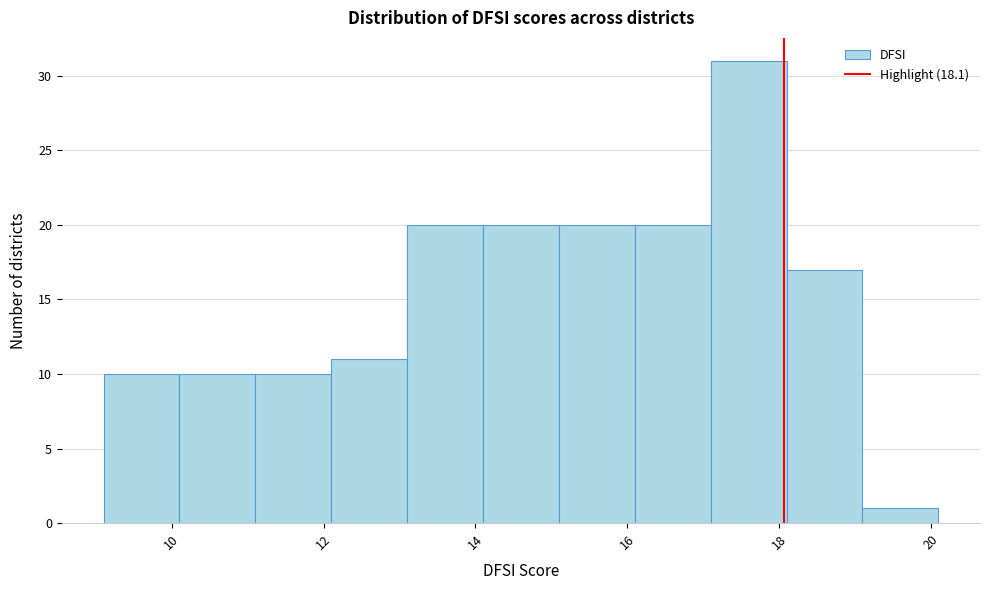

Reading left to right, list every bar in this chart as the range it spans on the x-axis followed by its height. Neither the bar edges nor the heights are printed on the chart, so give them approximately, as read against the axes.

9.1 to 10.1: 10
10.1 to 11.1: 10
11.1 to 12.1: 10
12.1 to 13.1: 11
13.1 to 14.1: 20
14.1 to 15.1: 20
15.1 to 16.1: 20
16.1 to 17.1: 20
17.1 to 18.1: 31
18.1 to 19.1: 17
19.1 to 20.1: 1